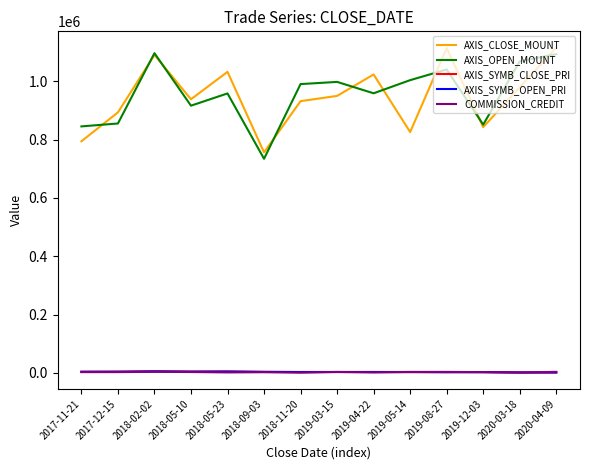

At which label does AXIS_CLOSE_MOUNT first exceed 949500?

2018-02-02